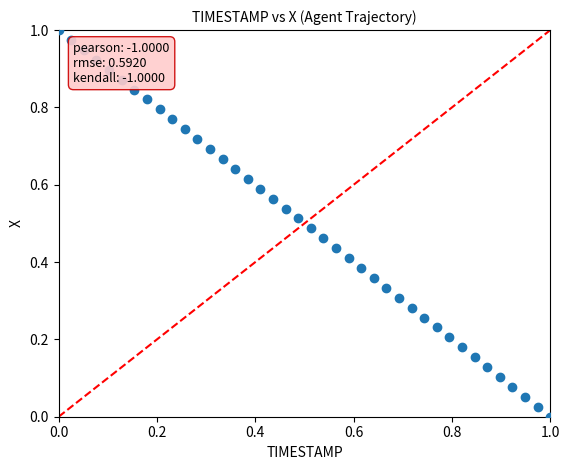

Count the number of points in this scatter plot.

40